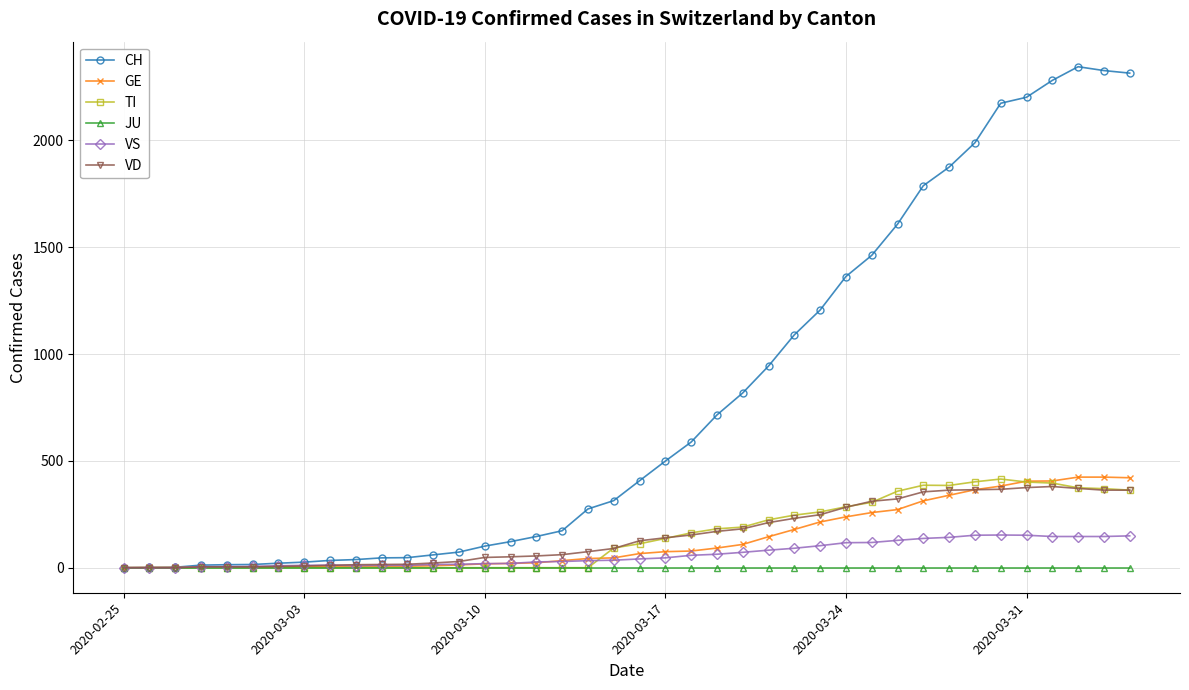

True or false: TI has more than 0 points higher than both neighbors.

True